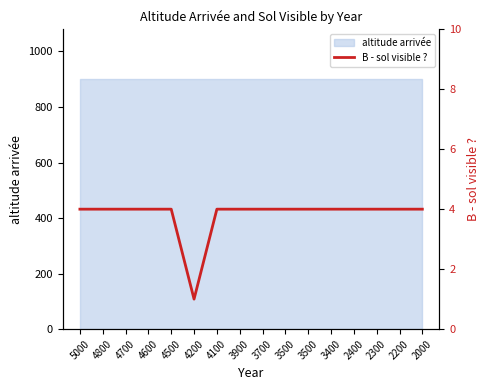

What is the value of the 10th point from the left?

4